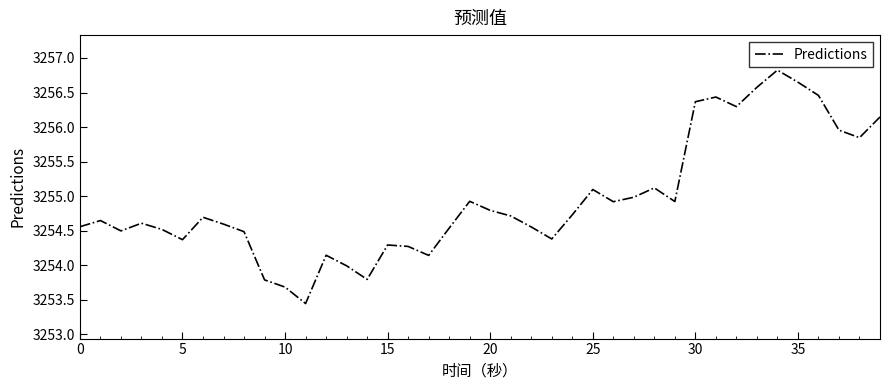

What is the maximum value shown in the chart?

3256.8